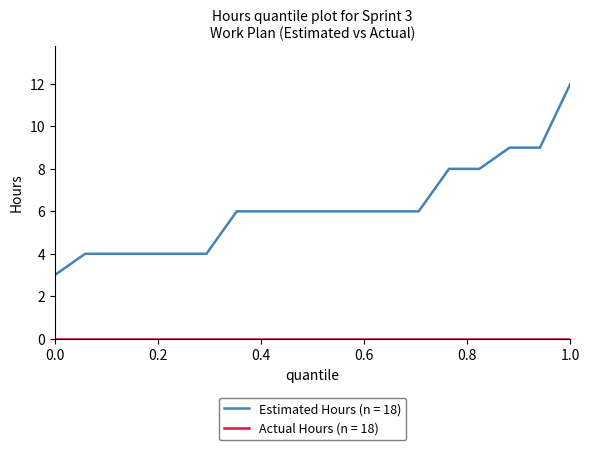

Which series has the largest range (max minus min)?

Estimated Hours (n = 18)